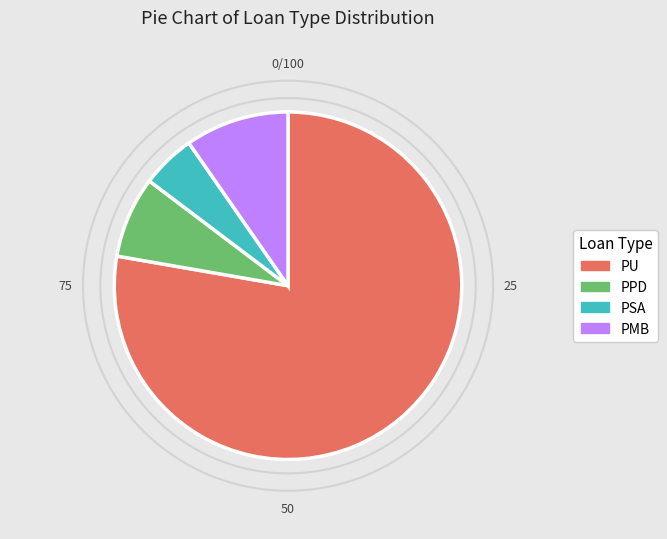

Which slice is the largest?

PU